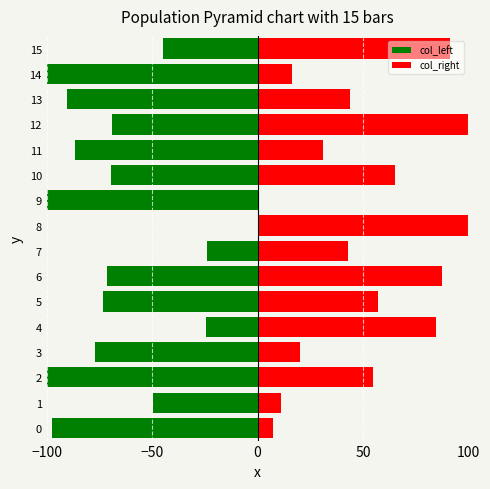

What position from the right is 7?

9